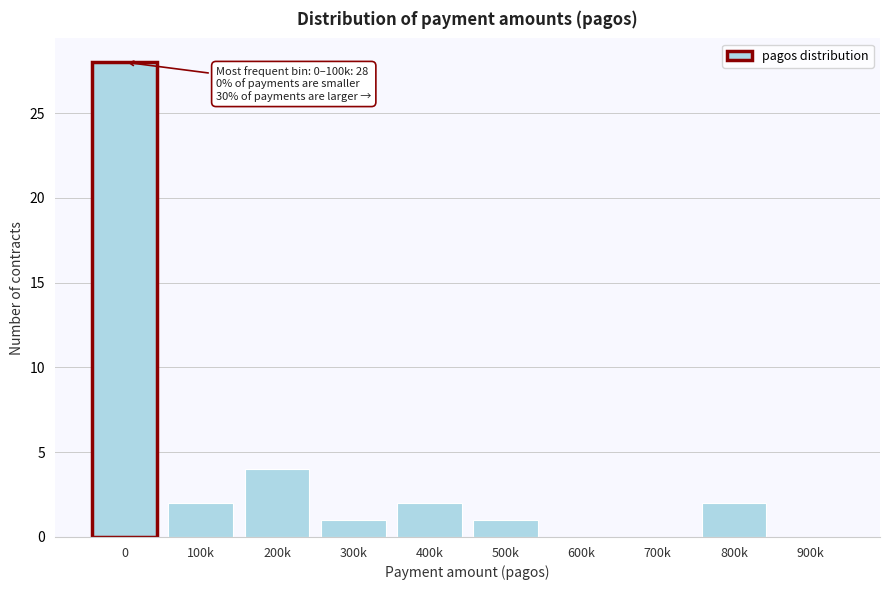

Reading left to right, transcribe all the data shown in this chart.

0=28	100k=2	200k=4	300k=1	400k=2	500k=1	600k=0	700k=0	800k=2	900k=0